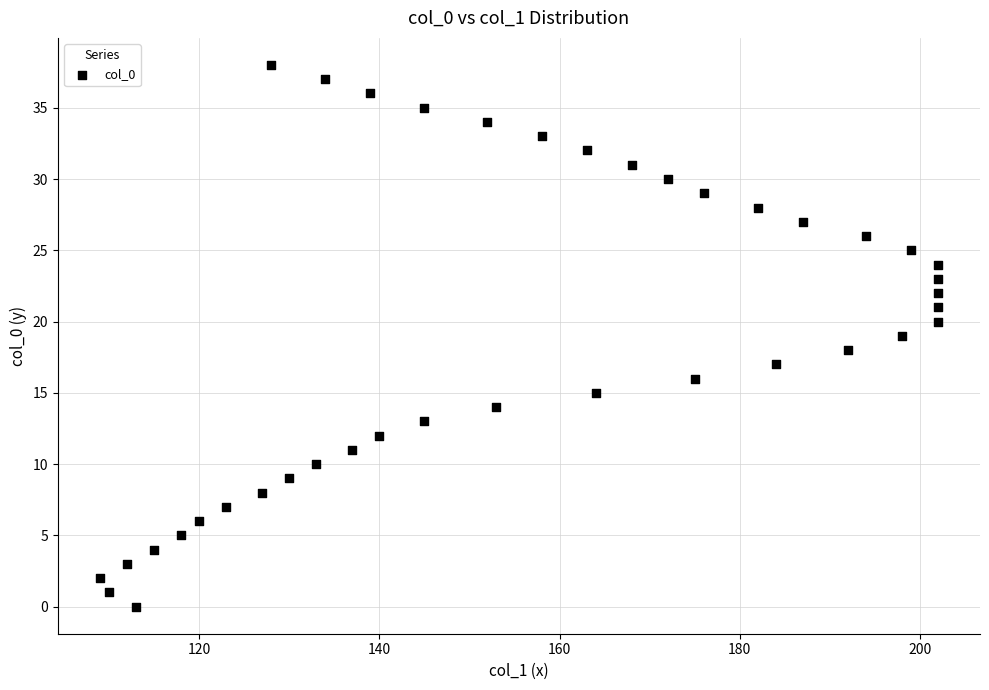

What is the range of X values (max minus min)?

93